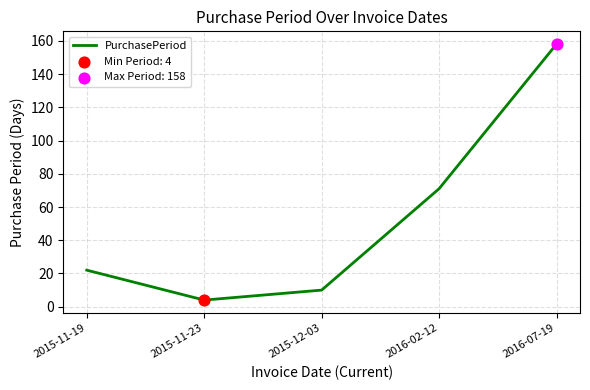

Which has a higher value, 2016-02-12 or 2015-11-23?

2016-02-12